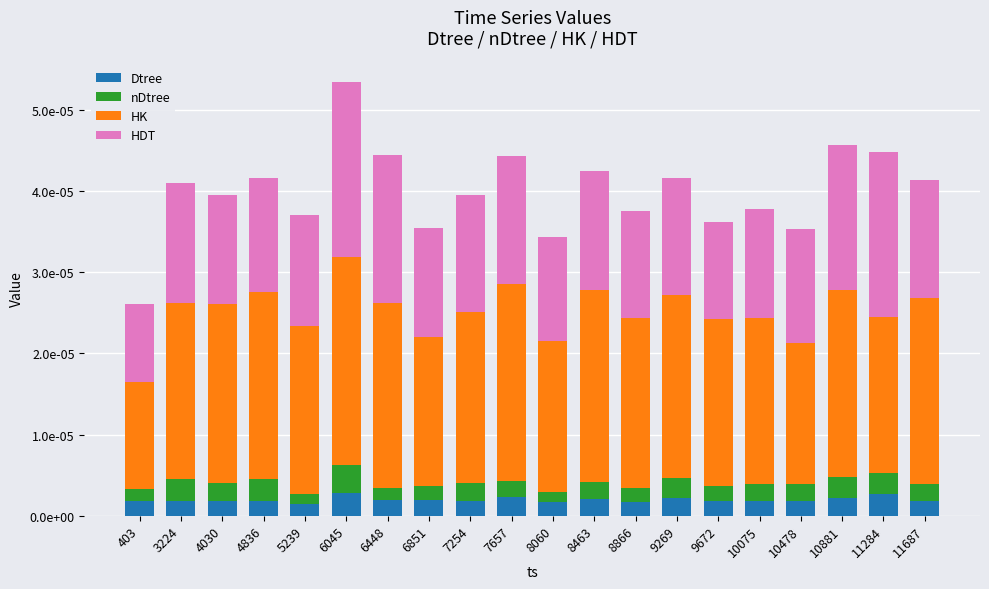

Does the chart contain any negative values?

No